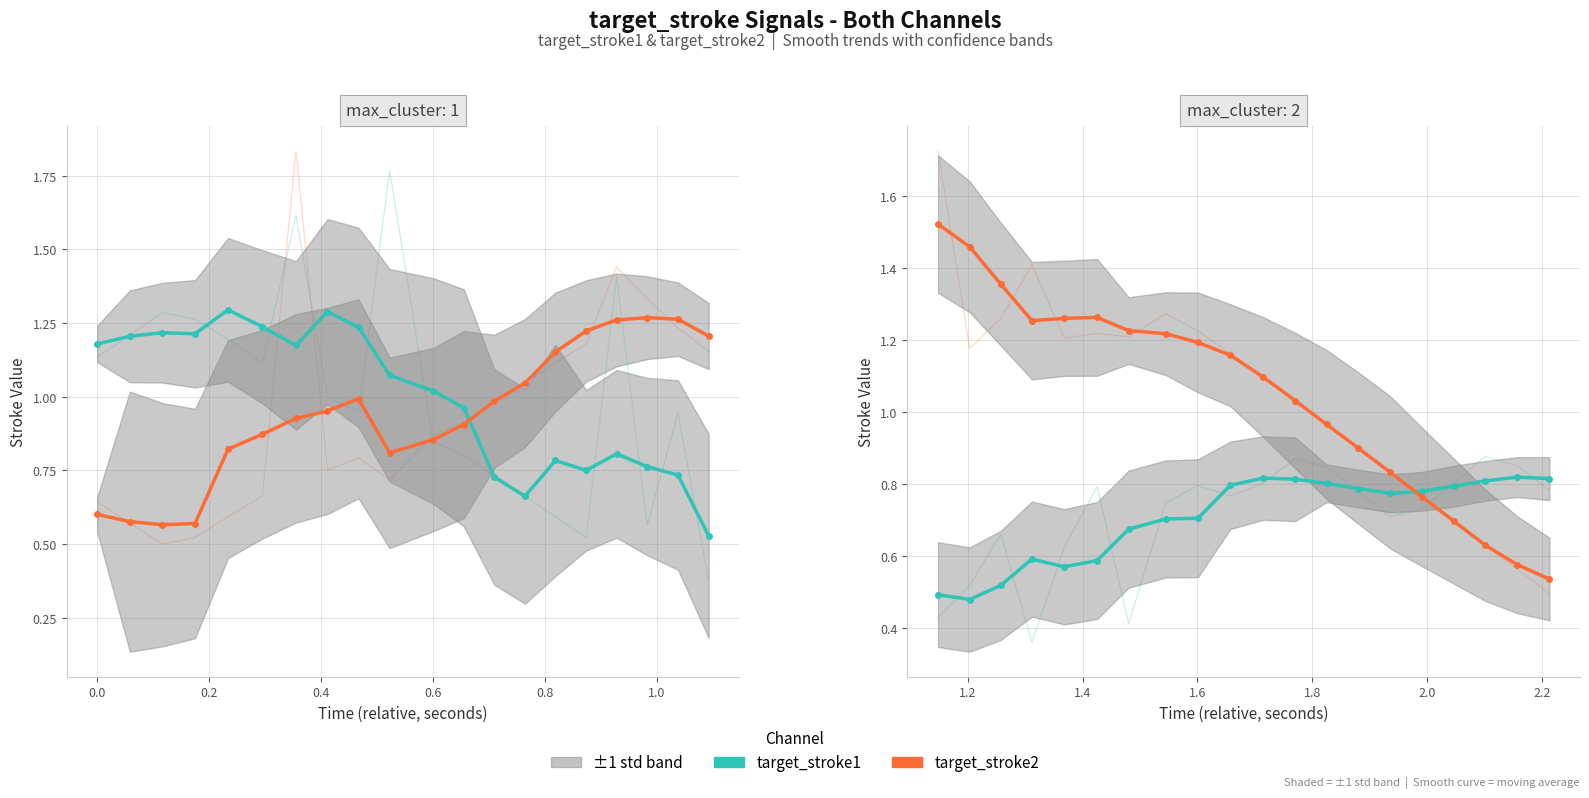

Reading right to left, extract all data points from this chart.

target_stroke1: 0.8	0.8	0.8	0.8	0.8	0.8	0.8	0.8	0.8	0.8	0.8	0.7	0.7	0.7	0.6	0.6	0.6	0.5	0.5	0.5
target_stroke2: 0.5	0.6	0.6	0.7	0.8	0.8	0.9	1.0	1.0	1.1	1.2	1.2	1.2	1.2	1.3	1.3	1.3	1.4	1.5	1.5